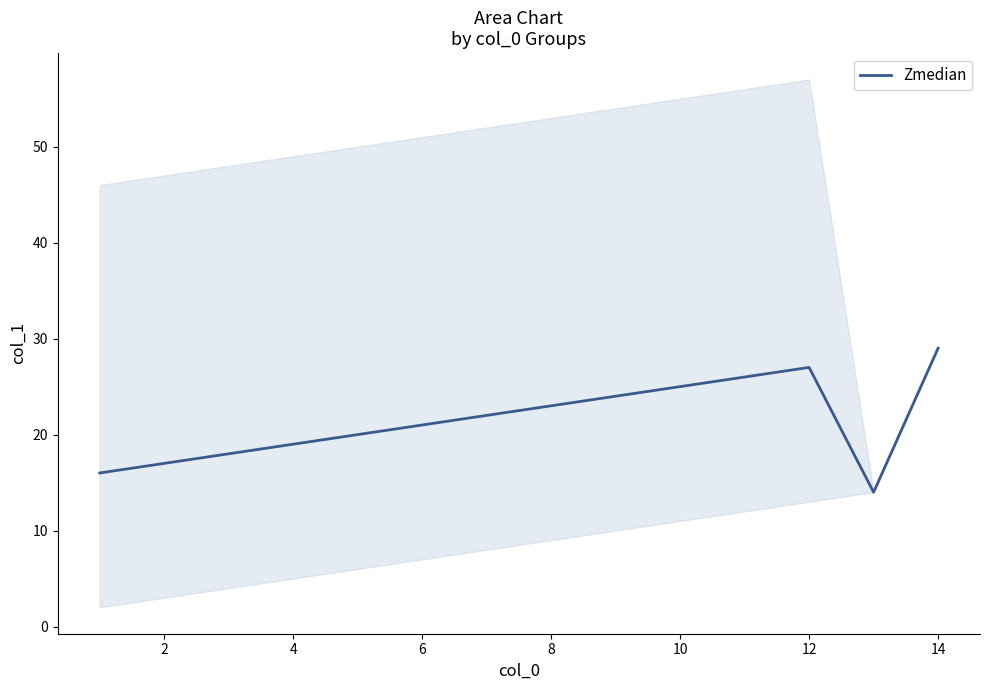

The value of Zmedian at 12 is 11. True or false?

False